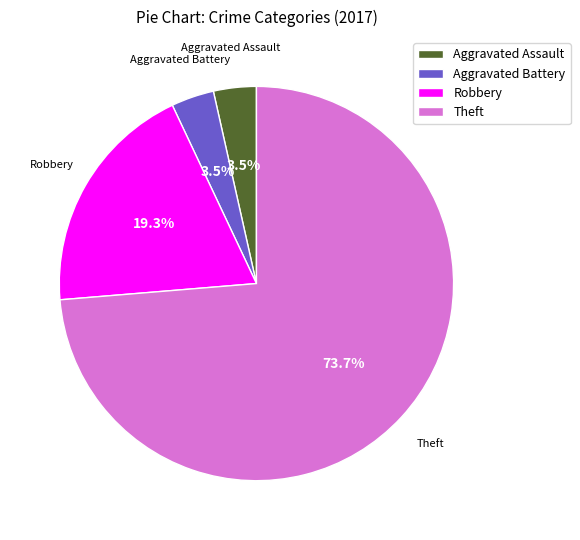

To the nearest percent, what is the combined percentage of Aggravated Assault and Aggravated Battery?

7%